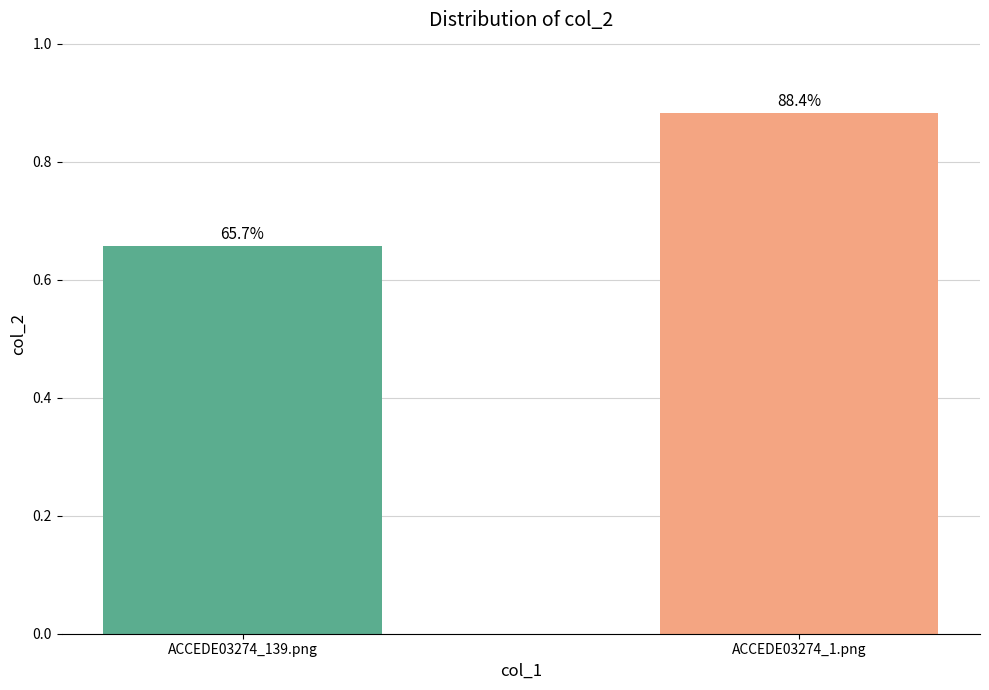

Rank the categories by value from highest to lowest.

ACCEDE03274_1.png, ACCEDE03274_139.png